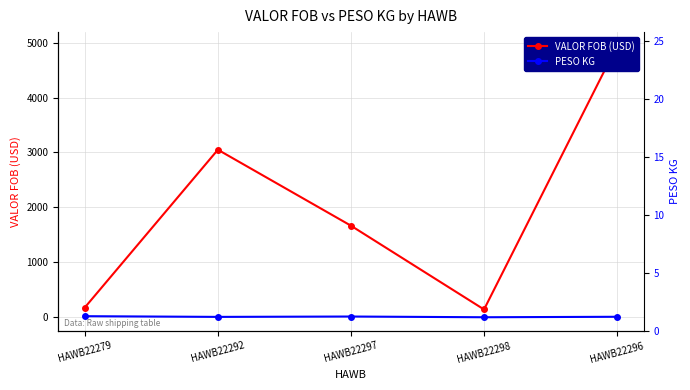

The VALOR FOB (USD) series shows 5210.4 at HAWB22292. True or false?

False